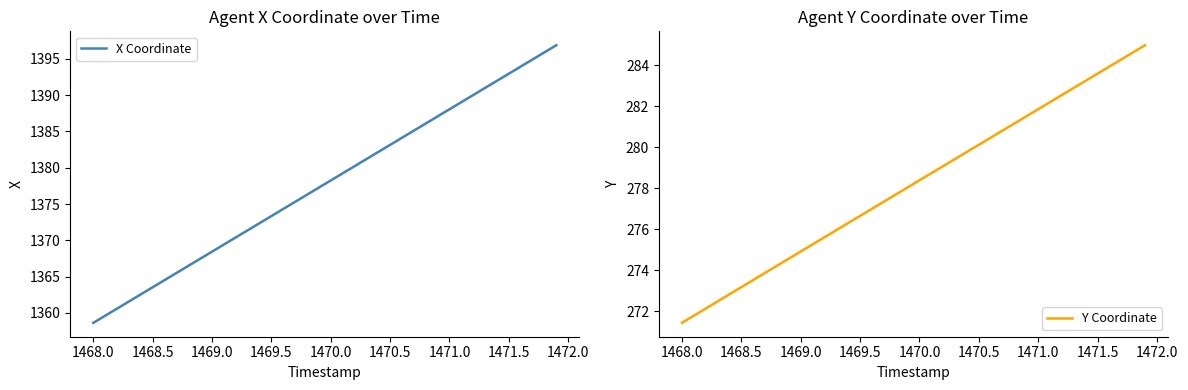

The value of X Coordinate at 1470.5 is 737.6. True or false?

False